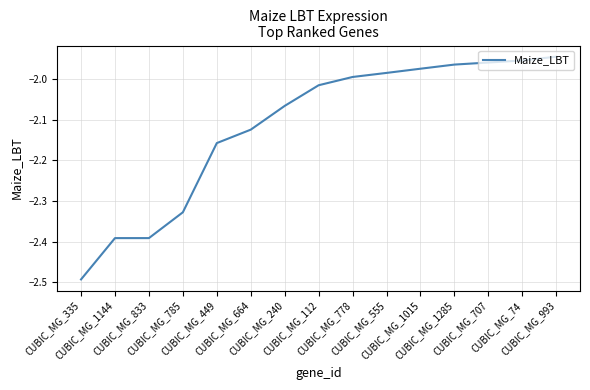

What is the difference between the maximum and minimum values?

0.5